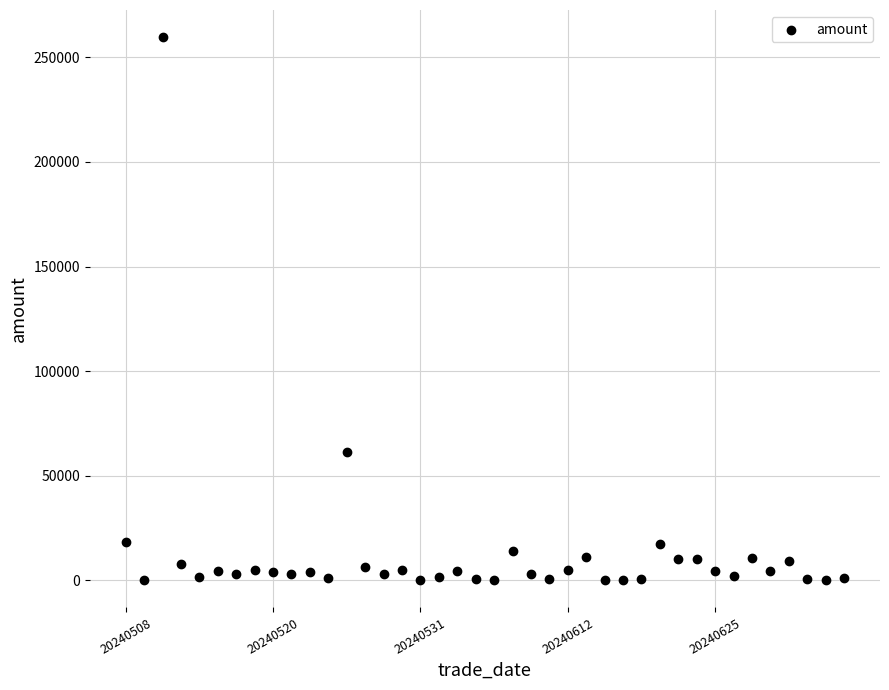

What Y value in the scatter plot is closest to 129851?

61495